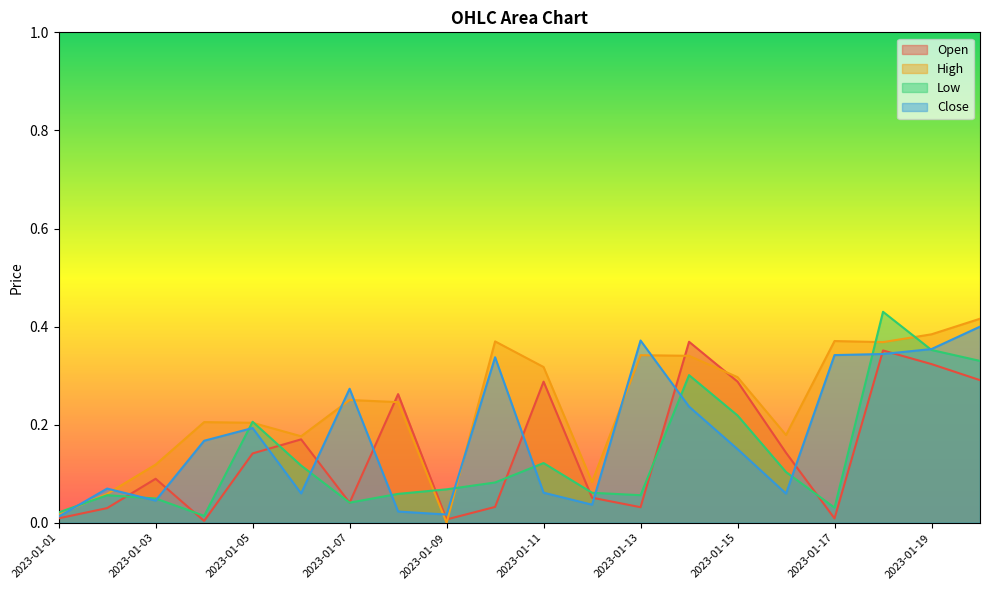

True or false: Close and High cross at least once.

True